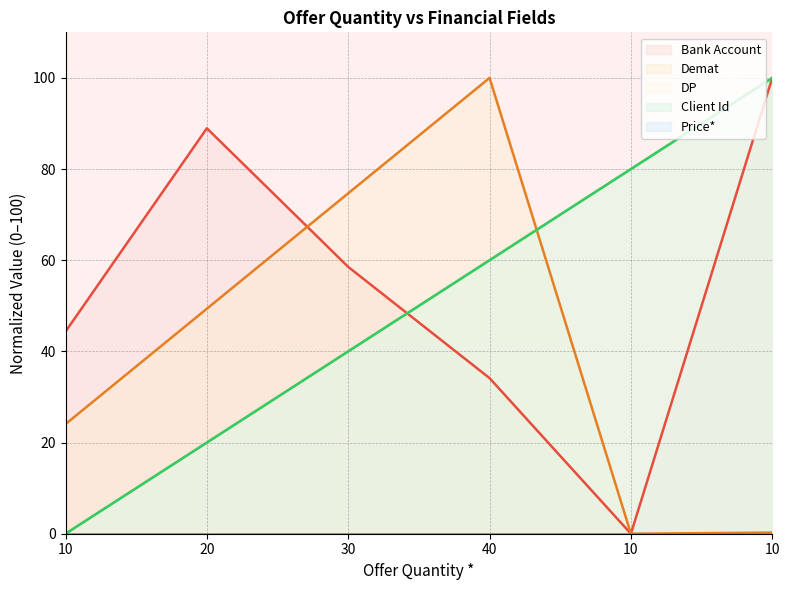

How many lines are shown in the chart?

5